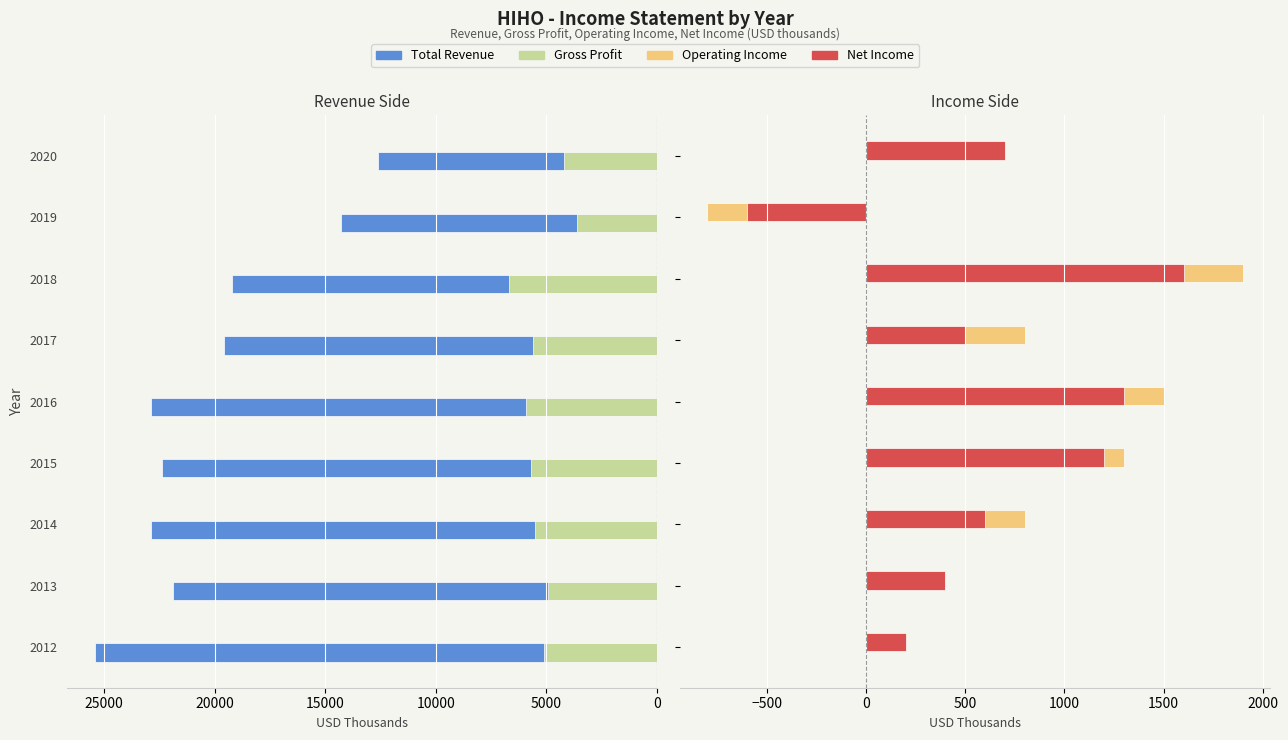

How many values in the Operating Income series are below 800?

4